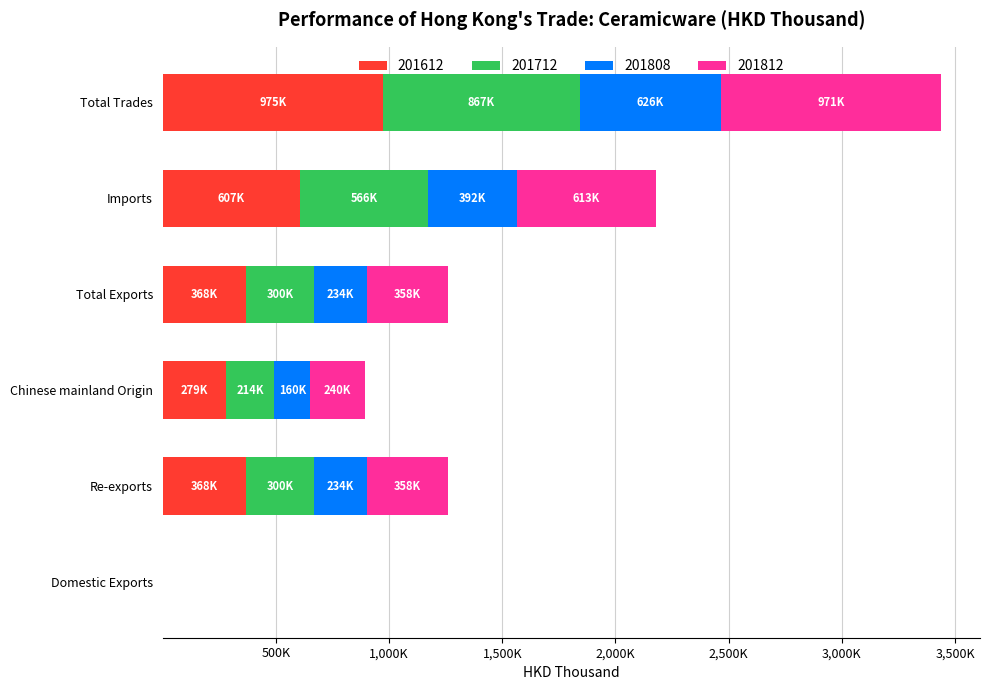

What is the approximate value of 201712 at Imports?

566367.2